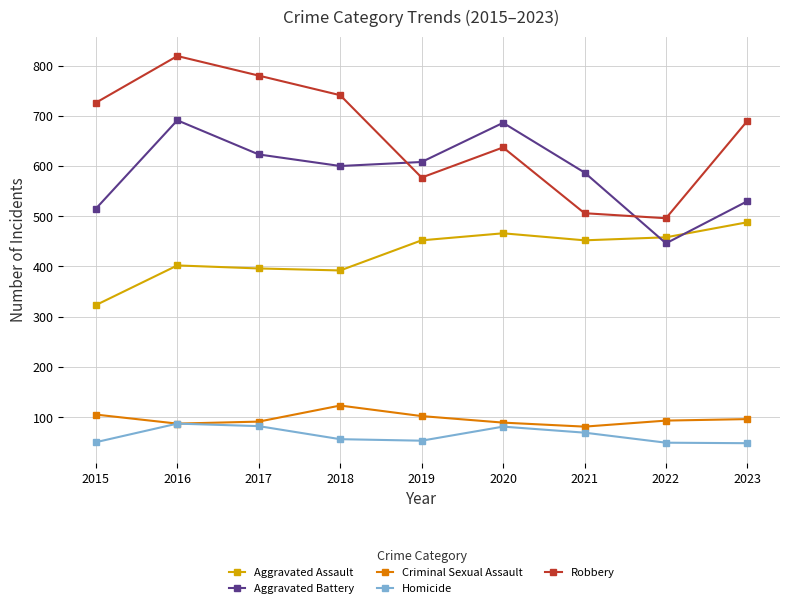

How many lines are shown in the chart?

5